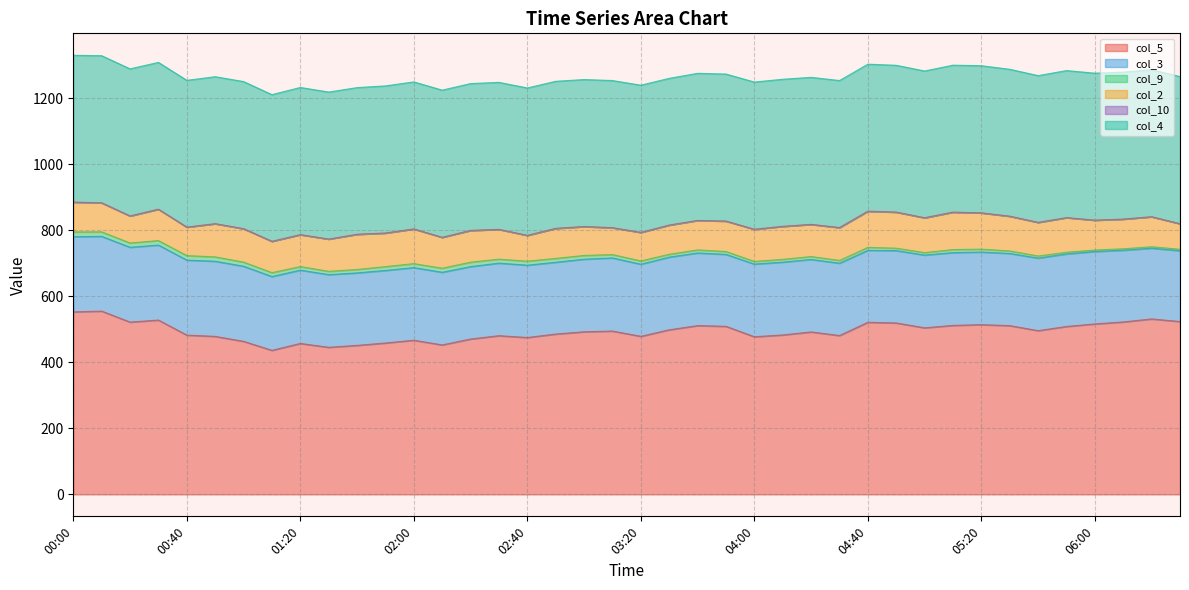

How many data points does each series have?

40